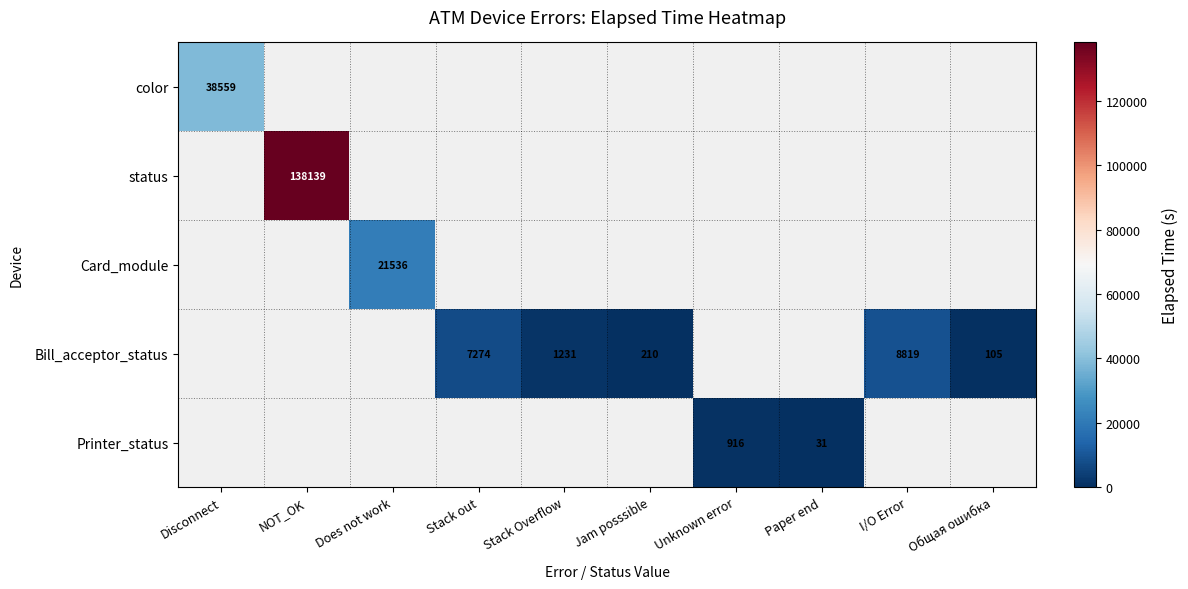

The value of Card_module at Does not work is 12328. True or false?

False